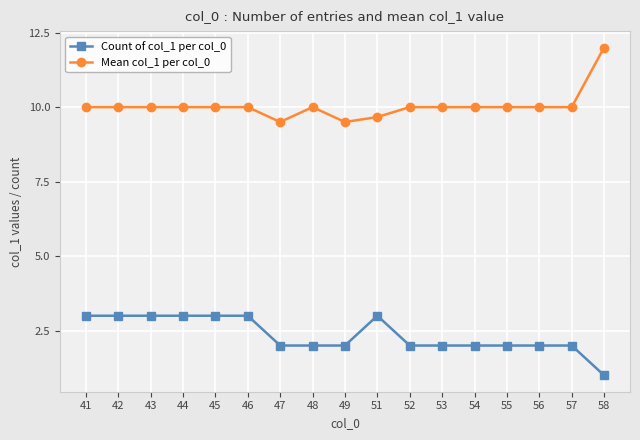

How many lines are shown in the chart?

2